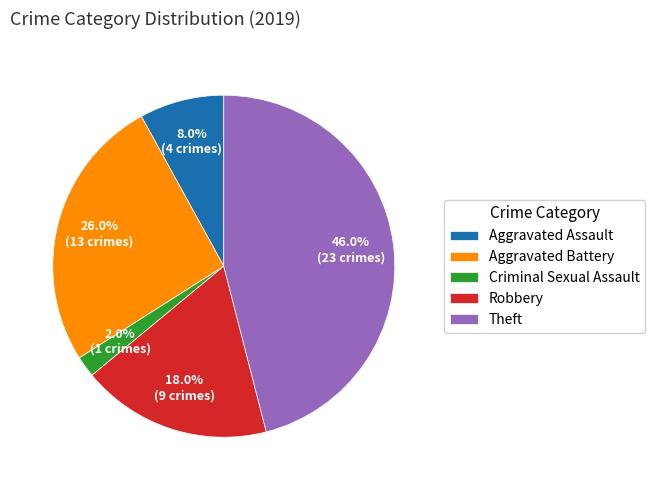

What percentage is NOT represented by Aggravated Battery?

74.0%